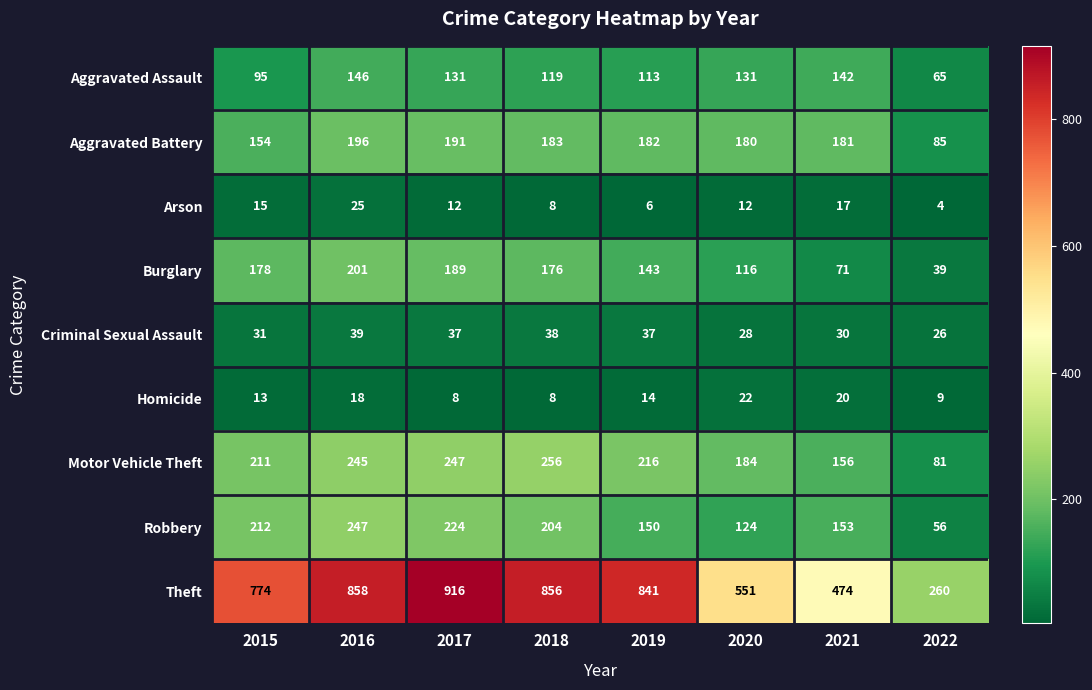

At which label does Aggravated Assault first exceed 131?

2016